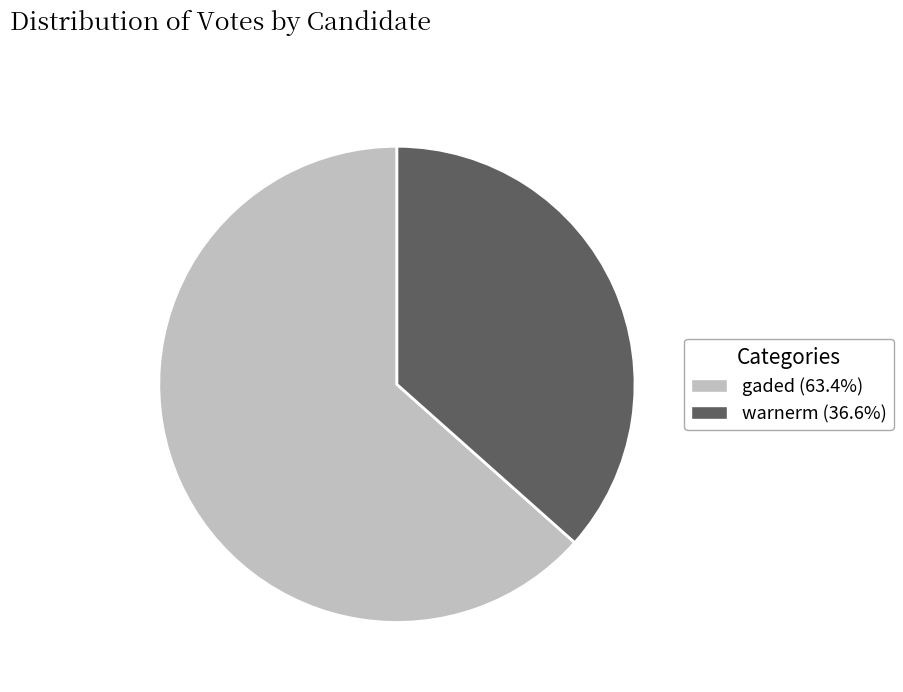

How many segments does this pie chart have?

2